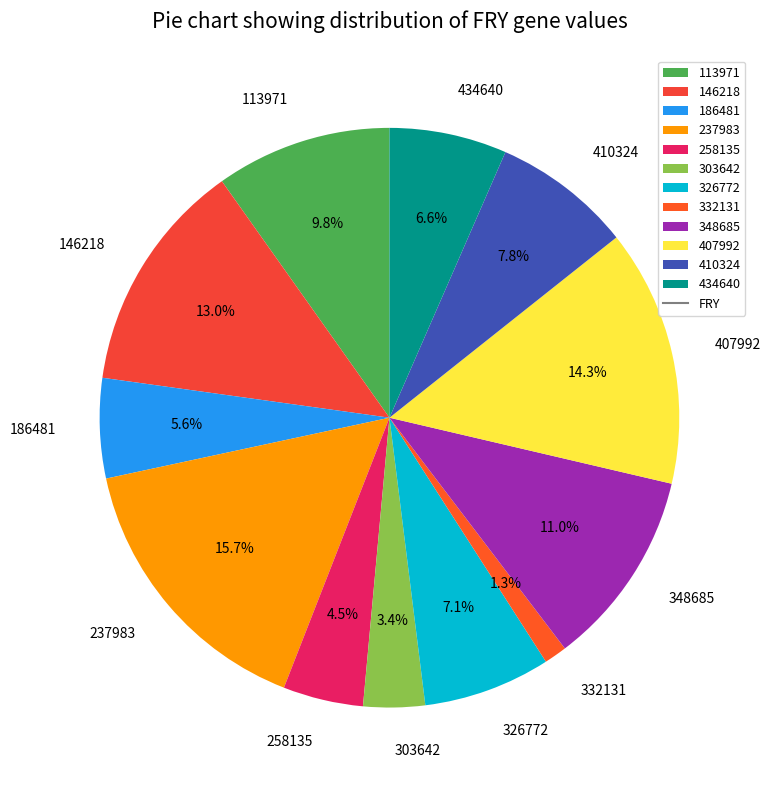

Between 434640 and 348685, which is larger?

348685